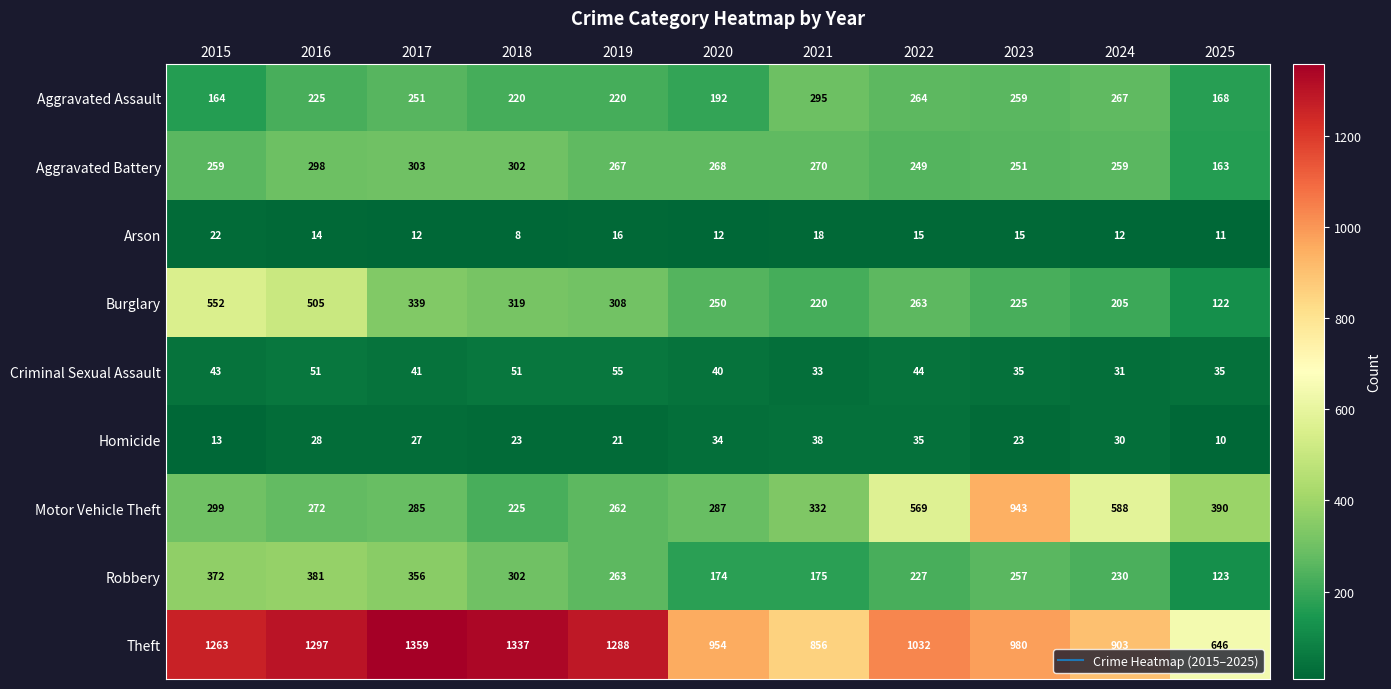

Is it true that Arson equals 12 at 2024?

True